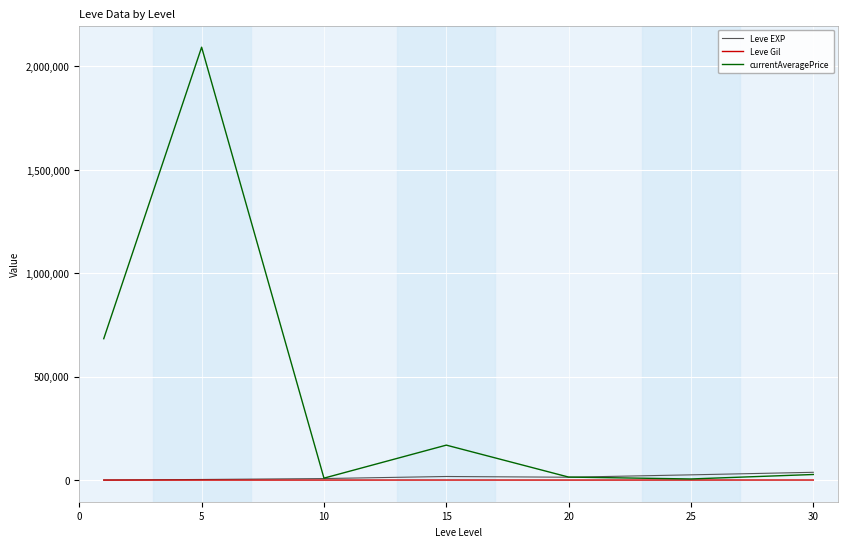

Which series has the largest range (max minus min)?

currentAveragePrice